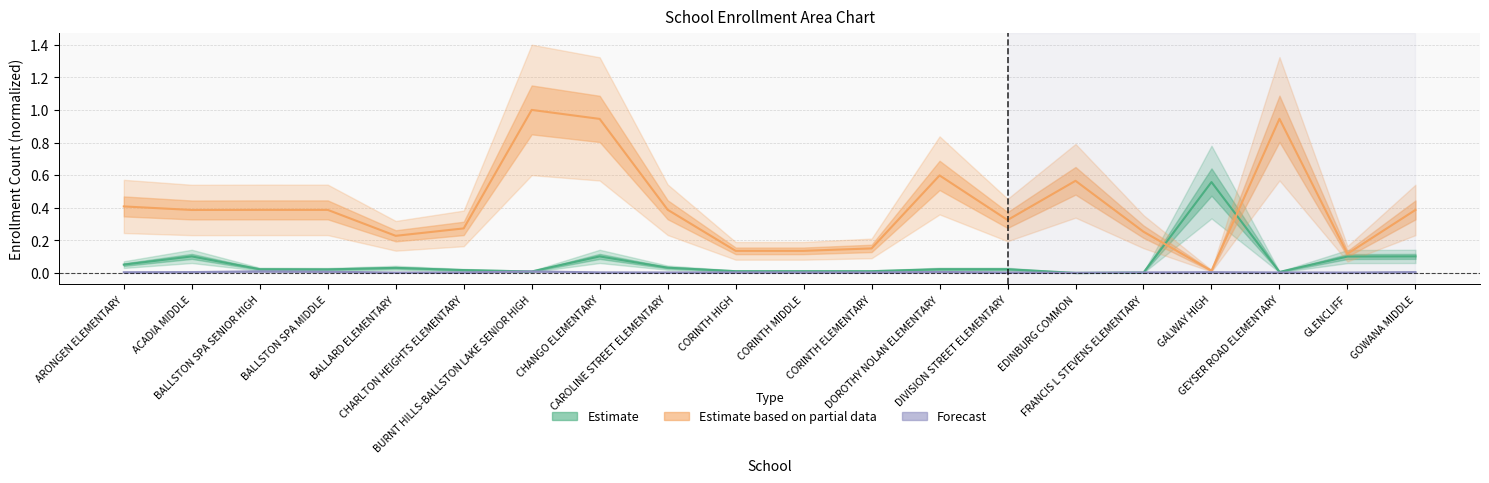

Reading left to right, list all the values displayed in this chart.

Estimate: ARONGEN ELEMENTARY=0.1	ACADIA MIDDLE=0.1	BALLSTON SPA SENIOR HIGH=0.0	BALLSTON SPA MIDDLE=0.0	BALLARD ELEMENTARY=0.0	CHARLTON HEIGHTS ELEMENTARY=0.0	BURNT HILLS-BALLSTON LAKE SENIOR HIGH=0.0	CHANGO ELEMENTARY=0.1	CAROLINE STREET ELEMENTARY=0.0	CORINTH HIGH=0.0	CORINTH MIDDLE=0.0	CORINTH ELEMENTARY=0.0	DOROTHY NOLAN ELEMENTARY=0.0	DIVISION STREET ELEMENTARY=0.0	EDINBURG COMMON=0.0	FRANCIS L STEVENS ELEMENTARY=0.0	GALWAY HIGH=0.6	GEYSER ROAD ELEMENTARY=0.0	GLENCLIFF=0.1	GOWANA MIDDLE=0.1
Estimate based on partial data: ARONGEN ELEMENTARY=0.4	ACADIA MIDDLE=0.4	BALLSTON SPA SENIOR HIGH=0.4	BALLSTON SPA MIDDLE=0.4	BALLARD ELEMENTARY=0.2	CHARLTON HEIGHTS ELEMENTARY=0.3	BURNT HILLS-BALLSTON LAKE SENIOR HIGH=1.0	CHANGO ELEMENTARY=0.9	CAROLINE STREET ELEMENTARY=0.4	CORINTH HIGH=0.1	CORINTH MIDDLE=0.1	CORINTH ELEMENTARY=0.2	DOROTHY NOLAN ELEMENTARY=0.6	DIVISION STREET ELEMENTARY=0.3	EDINBURG COMMON=0.6	FRANCIS L STEVENS ELEMENTARY=0.3	GALWAY HIGH=0.0	GEYSER ROAD ELEMENTARY=0.9	GLENCLIFF=0.1	GOWANA MIDDLE=0.4
Forecast: ARONGEN ELEMENTARY=0.0	ACADIA MIDDLE=0.0	BALLSTON SPA SENIOR HIGH=0.0	BALLSTON SPA MIDDLE=0.0	BALLARD ELEMENTARY=0.0	CHARLTON HEIGHTS ELEMENTARY=0.0	BURNT HILLS-BALLSTON LAKE SENIOR HIGH=0.0	CHANGO ELEMENTARY=0.0	CAROLINE STREET ELEMENTARY=0.0	CORINTH HIGH=0.0	CORINTH MIDDLE=0.0	CORINTH ELEMENTARY=0.0	DOROTHY NOLAN ELEMENTARY=0.0	DIVISION STREET ELEMENTARY=0.0	EDINBURG COMMON=0.0	FRANCIS L STEVENS ELEMENTARY=0.0	GALWAY HIGH=0.0	GEYSER ROAD ELEMENTARY=0.0	GLENCLIFF=0.0	GOWANA MIDDLE=0.0